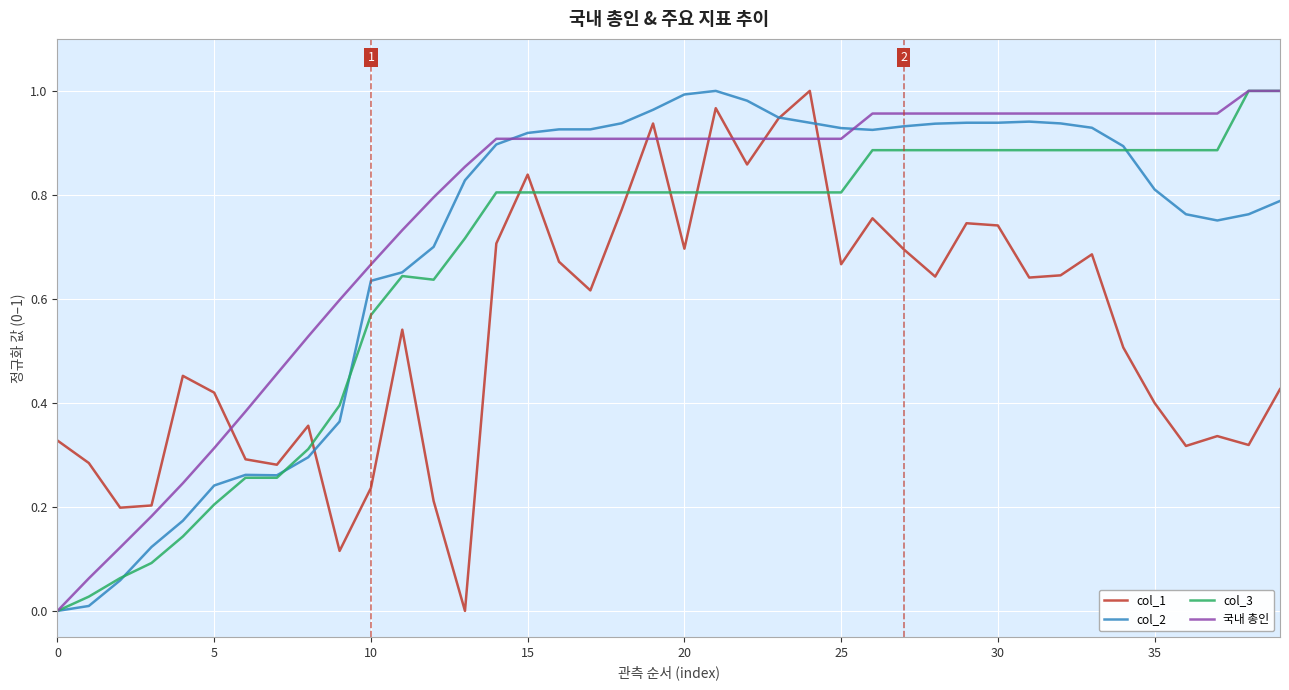

Which series has the largest total across all categories?

국내 총인